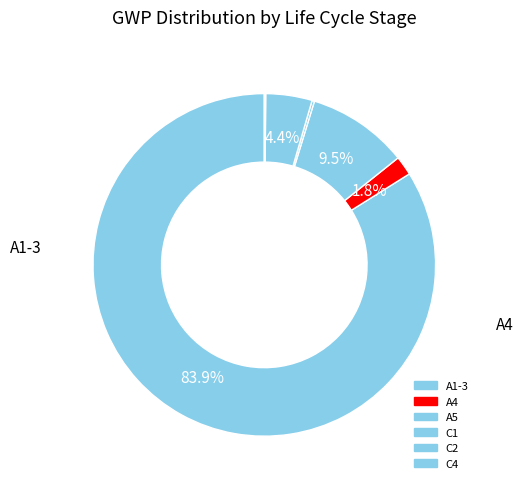

Count the number of slices in the pie.

6